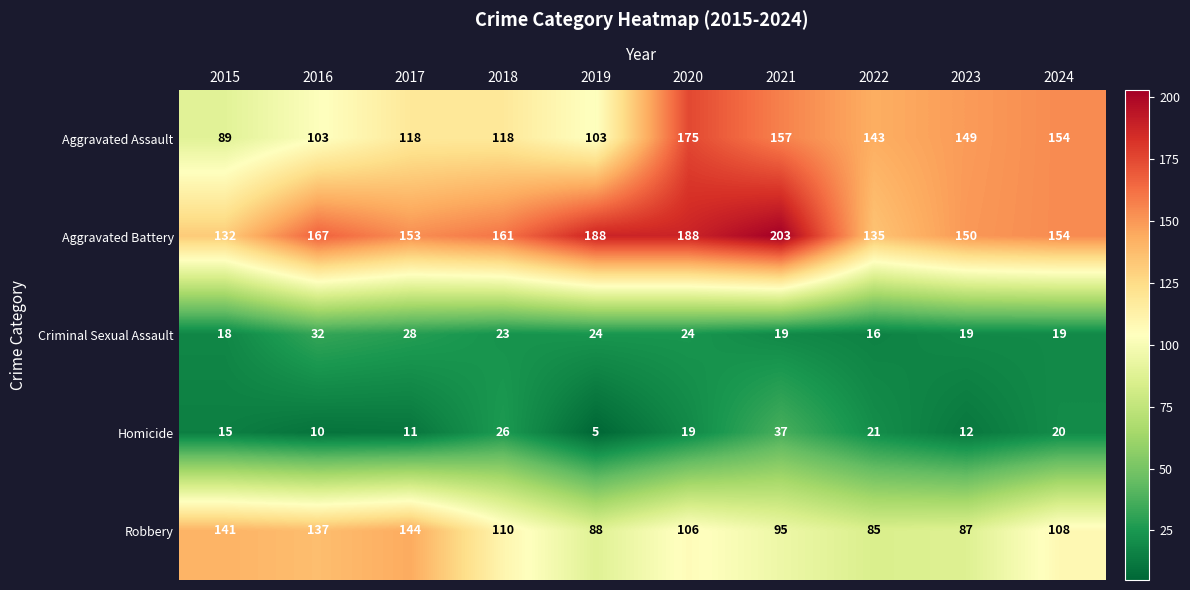

What is the difference between the maximum and minimum values in the Aggravated Battery series?

71